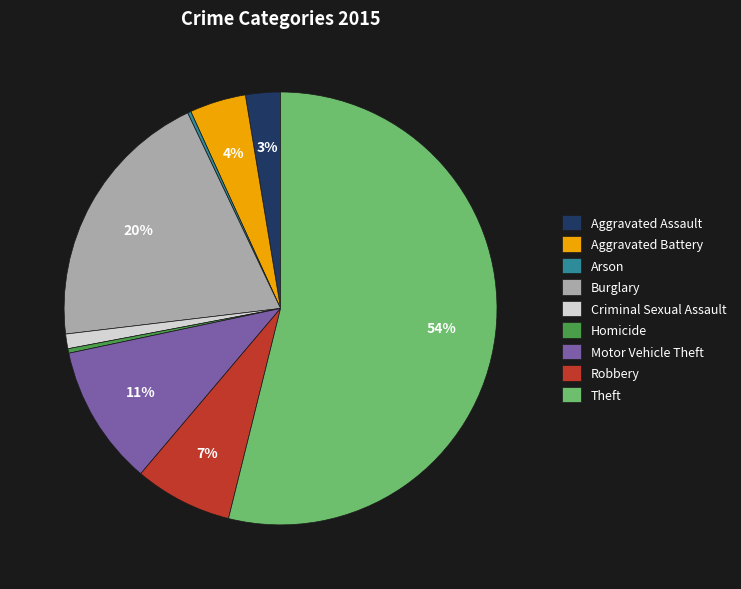

Is the sum of Motor Vehicle Theft and Theft greater than half?

Yes